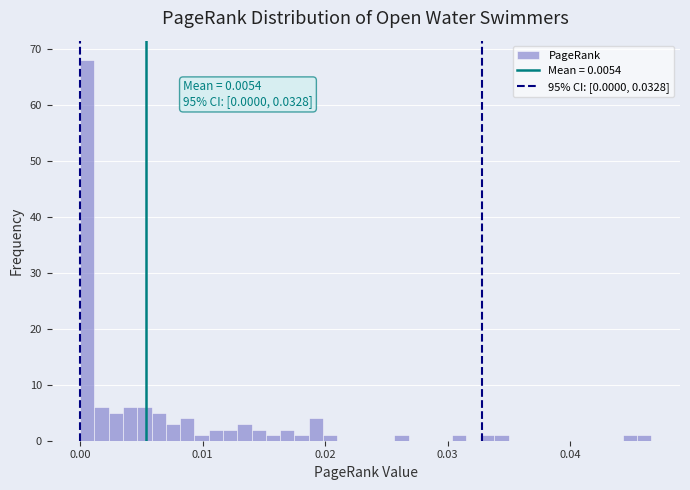

Around what value on the x-axis is the tallest bar? Give the approximate position of its centre, as read against the axis.

0.001